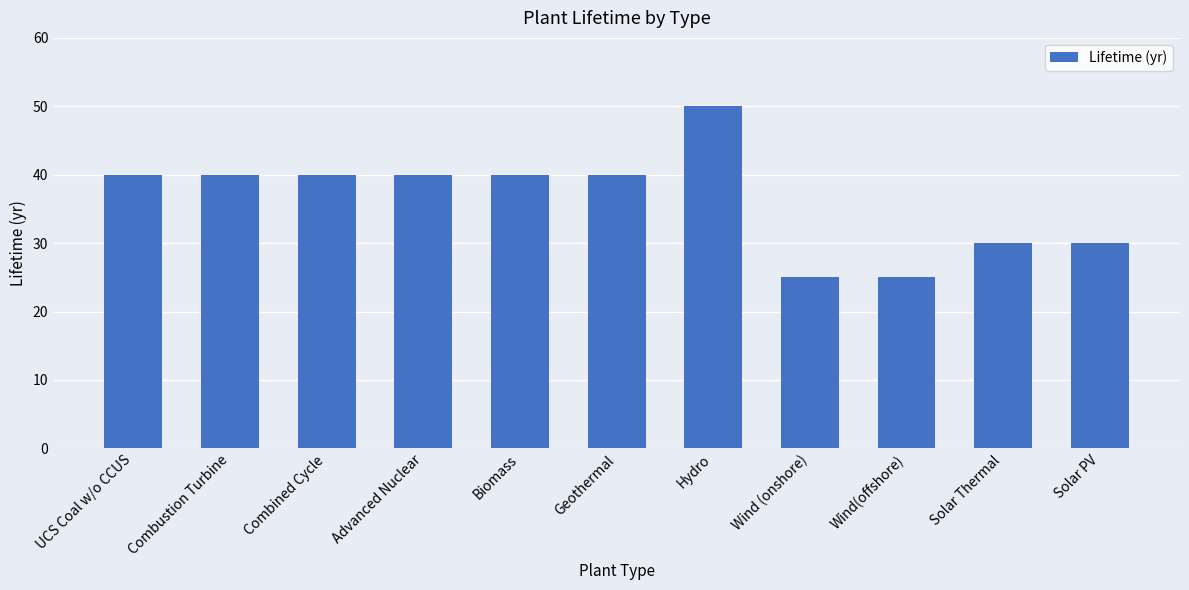

What is the greatest value displayed?

50